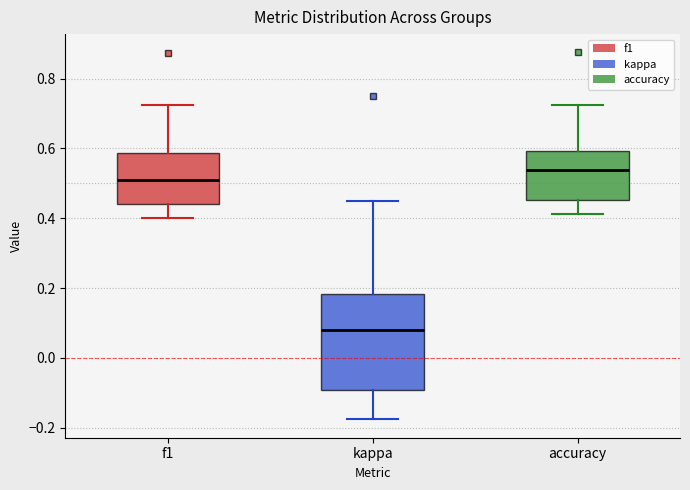

Comparing the boxes themselves (not the whiskers), which one is the tallest?

kappa